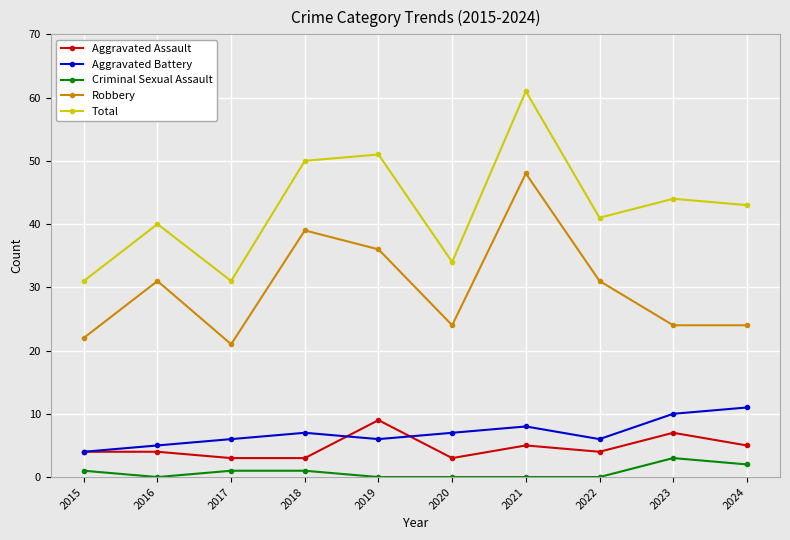

At which category is the sum across all series the highest?

2021